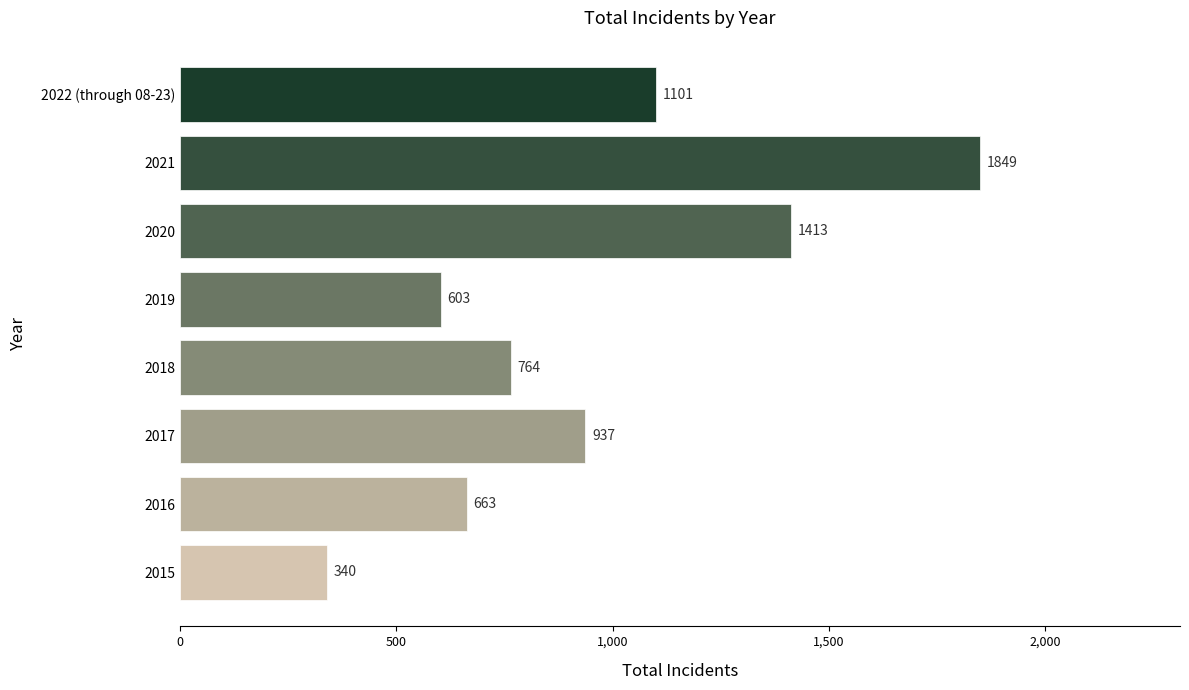

Does the chart contain stacked bars?

No